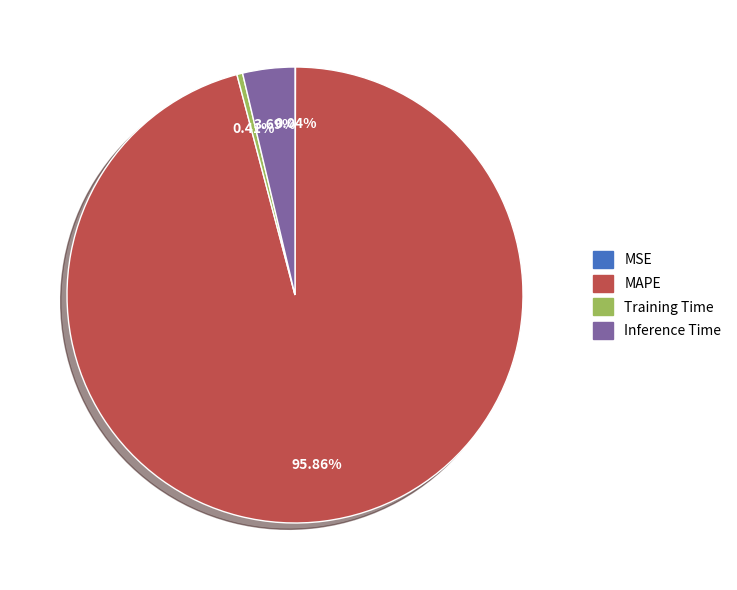

Does any single category account for the majority?

Yes